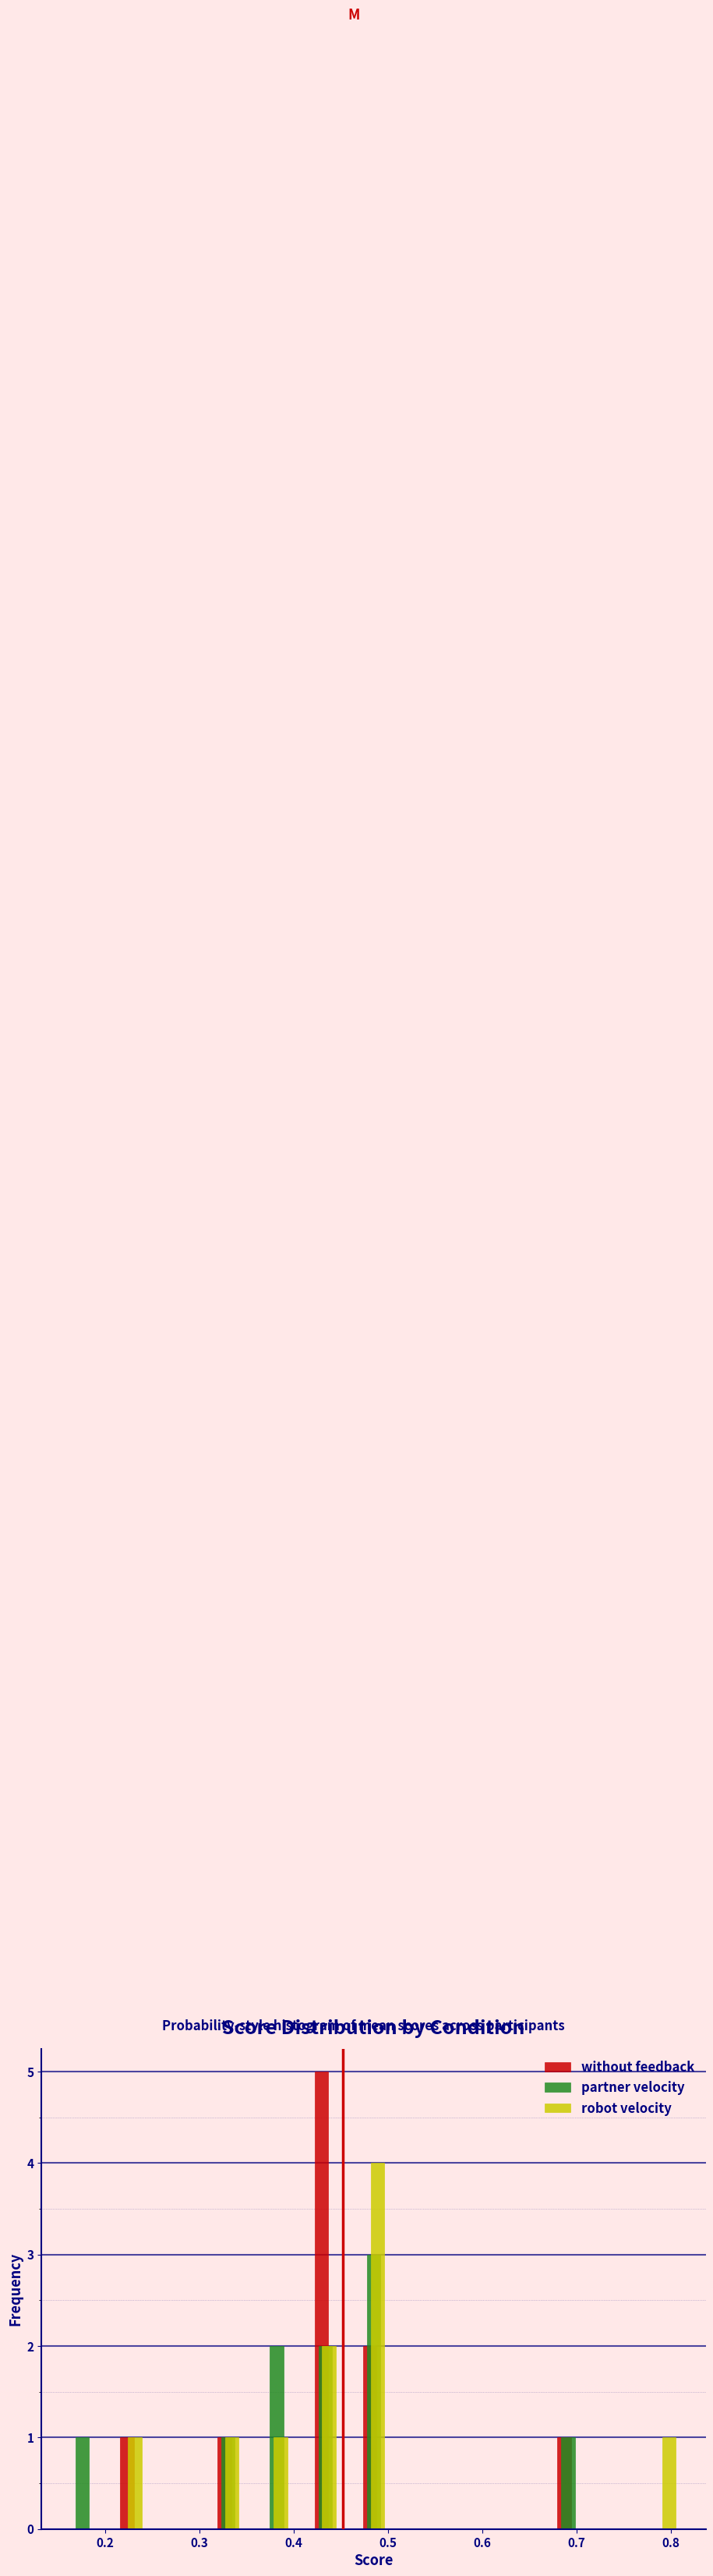

What is the height of the robot velocity bar covering 0.46 to 0.51 on the x-axis? Neither the bar edges nor the heights are printed on the chart, so give them approximately, as read against the axes.

4